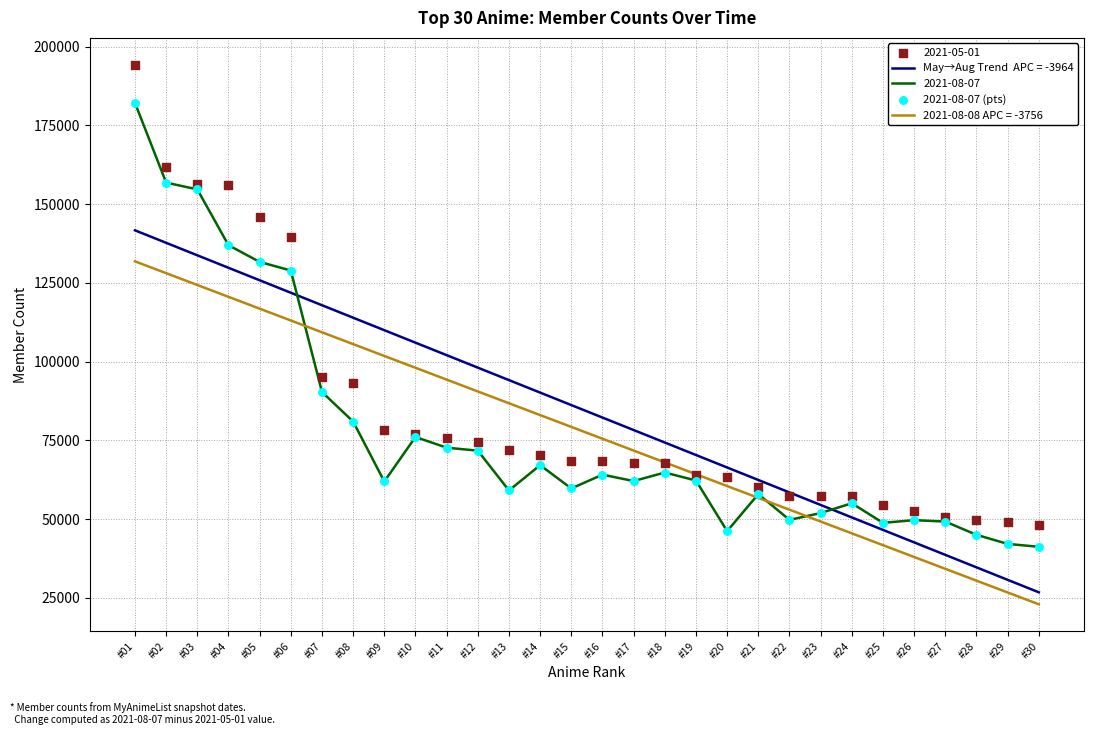

What is the ratio of the value at #18 to the value at #26?

1.3